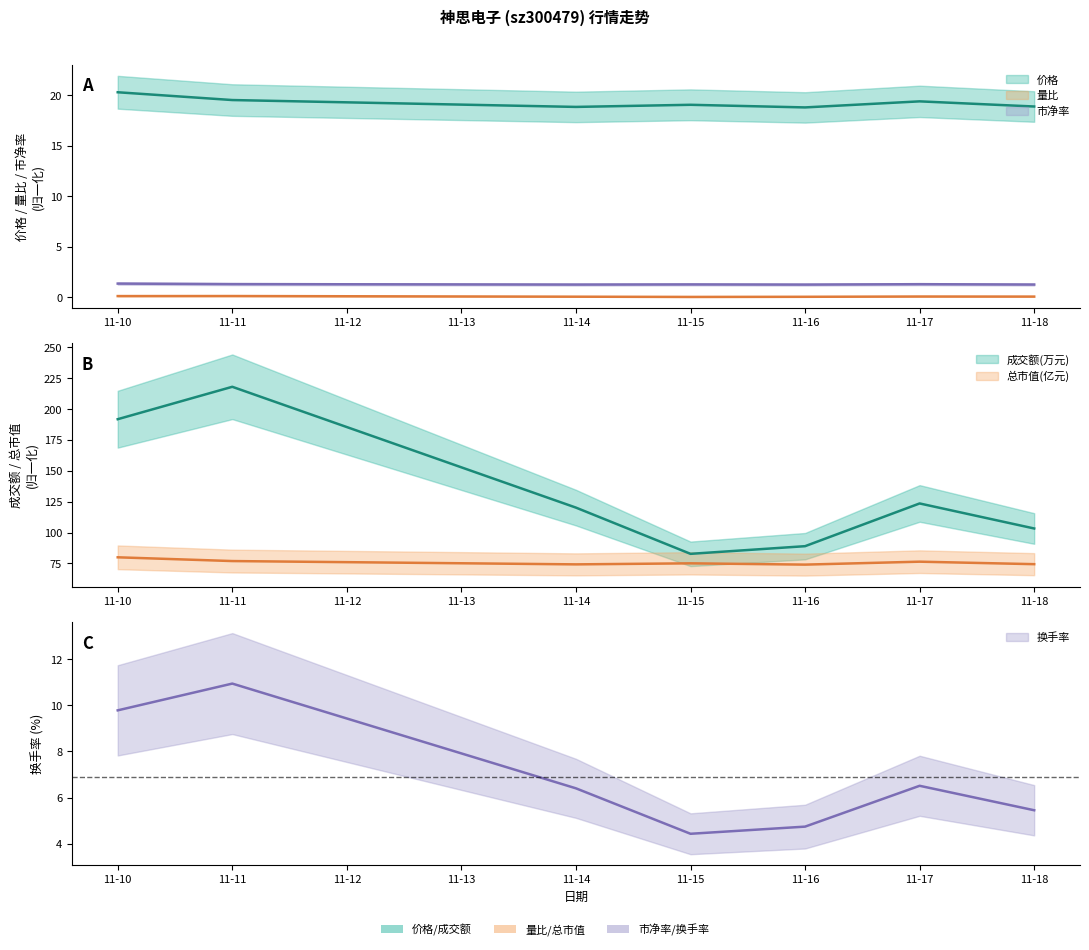

Where is the first local maximum for 价格?

11-15